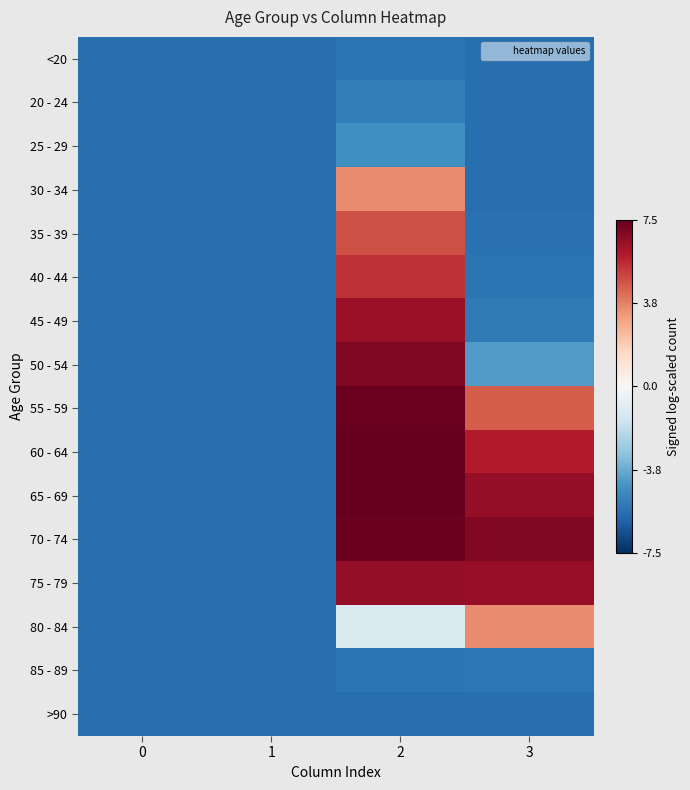

Reading left to right, what are all the values shown in this chart?

<20: 0=-5.7	1=-5.7	2=-5.5	3=-5.7
20 - 24: 0=-5.7	1=-5.7	2=-5.2	3=-5.7
25 - 29: 0=-5.7	1=-5.7	2=-4.6	3=-5.7
30 - 34: 0=-5.7	1=-5.7	2=3.6	3=-5.7
35 - 39: 0=-5.7	1=-5.7	2=4.8	3=-5.6
40 - 44: 0=-5.7	1=-5.7	2=5.5	3=-5.5
45 - 49: 0=-5.7	1=-5.7	2=6.4	3=-5.3
50 - 54: 0=-5.7	1=-5.7	2=7.1	3=-4.3
55 - 59: 0=-5.7	1=-5.7	2=7.4	3=4.6
60 - 64: 0=-5.7	1=-5.7	2=7.5	3=6.0
65 - 69: 0=-5.7	1=-5.7	2=7.5	3=6.6
70 - 74: 0=-5.7	1=-5.7	2=7.4	3=7.0
75 - 79: 0=-5.7	1=-5.7	2=6.6	3=6.5
80 - 84: 0=-5.7	1=-5.7	2=-1.1	3=3.6
85 - 89: 0=-5.7	1=-5.7	2=-5.5	3=-5.5
>90: 0=-5.7	1=-5.7	2=-5.6	3=-5.7